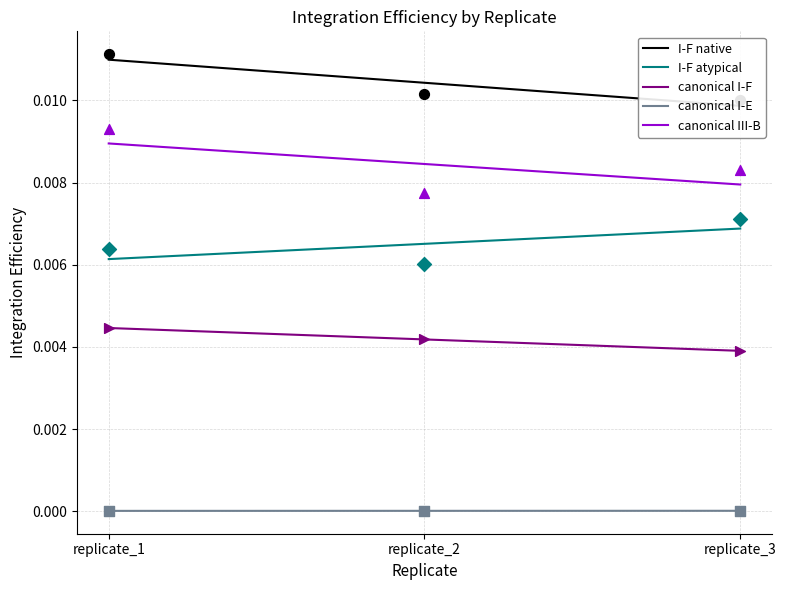

Which series reaches the maximum Y coordinate?

I-F native